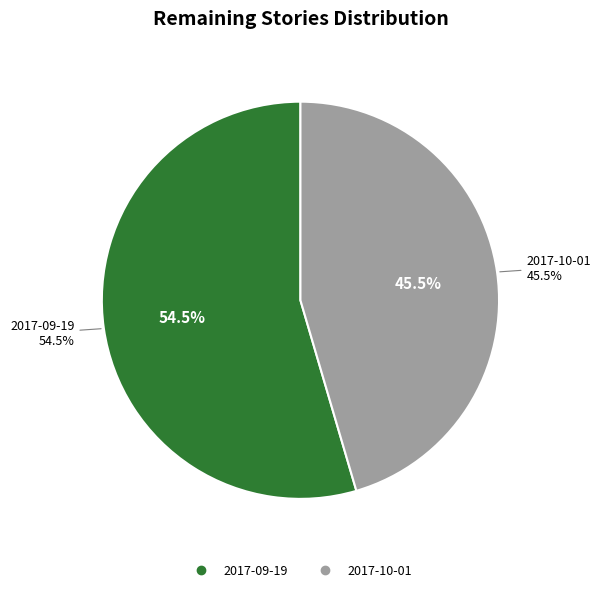

How much of the chart is everything except 2017-09-19?

45.5%